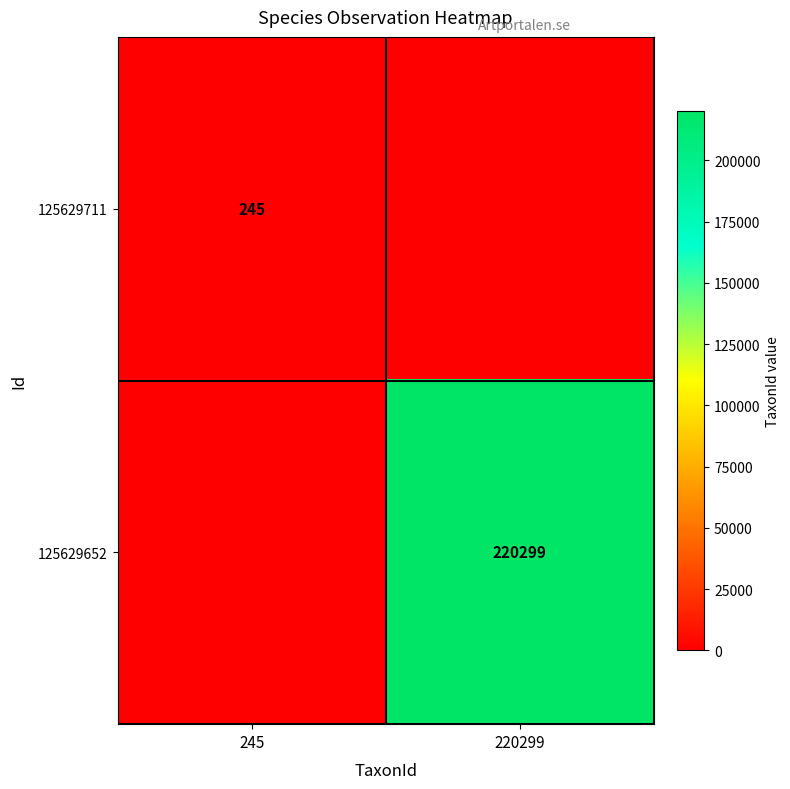

The 125629711 series shows 63 at 245. True or false?

False